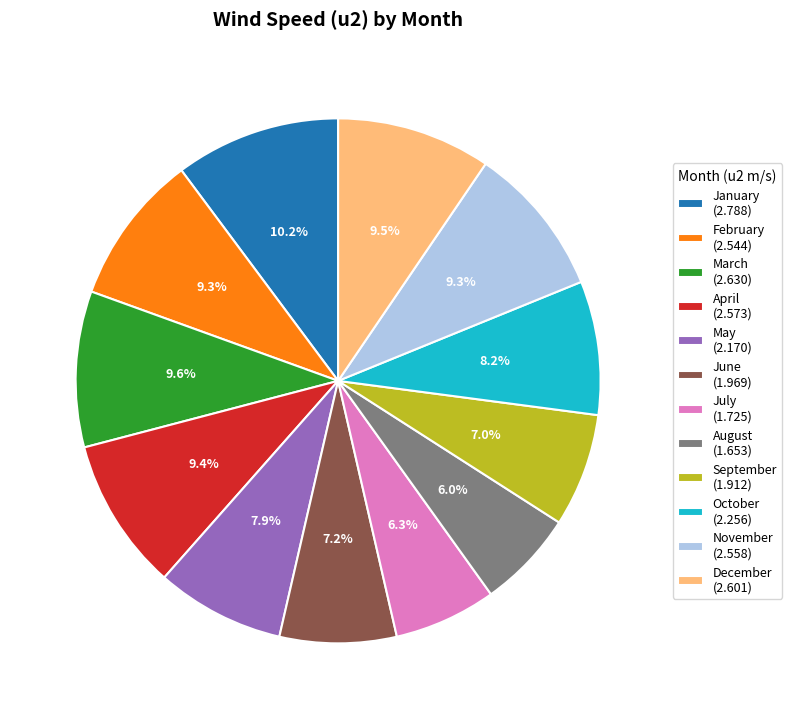

To the nearest percent, what is the difference between the September and March slice percentages?

3%